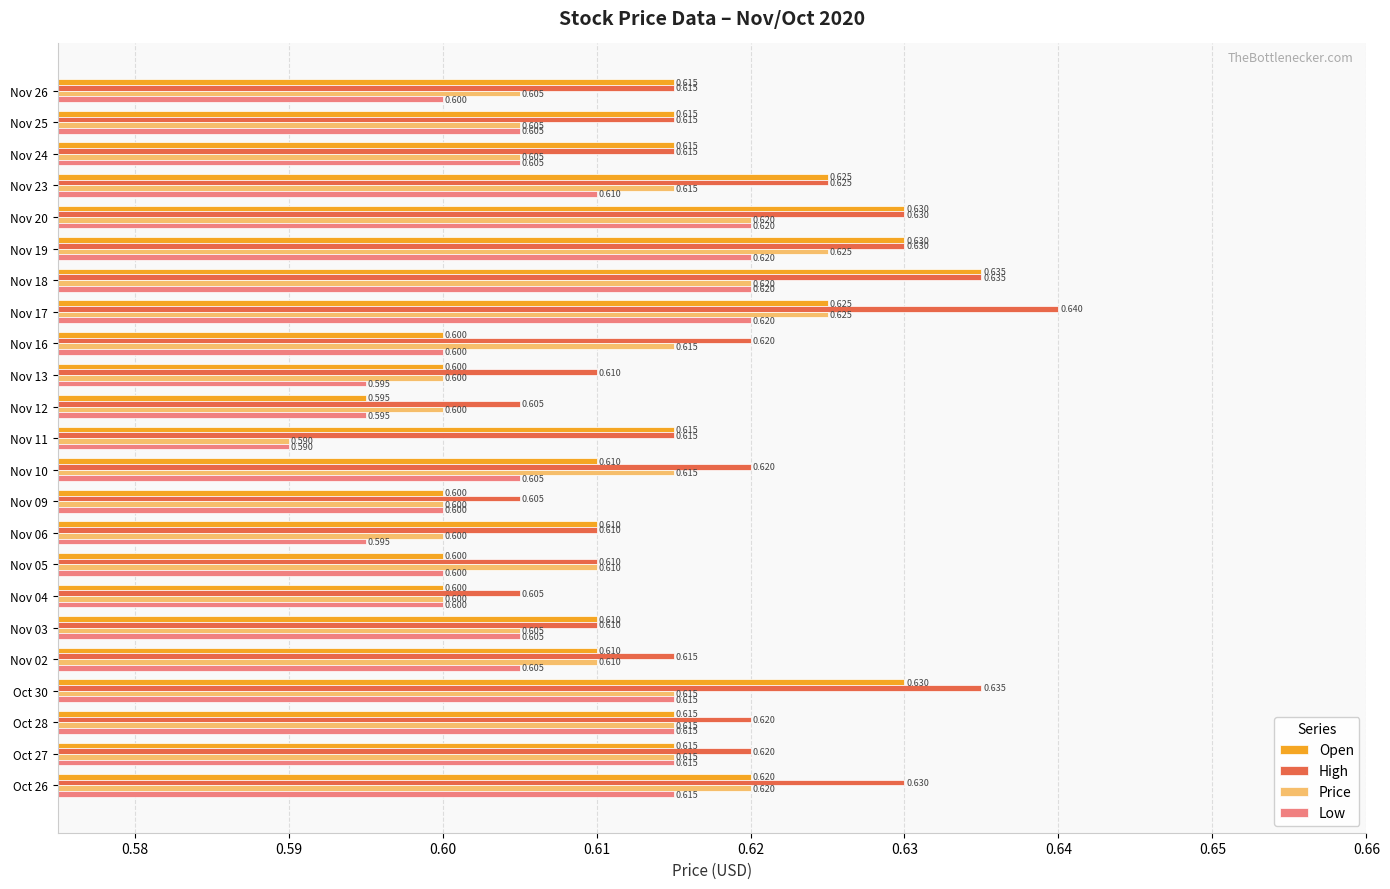

Which series has the largest total across all categories?

High